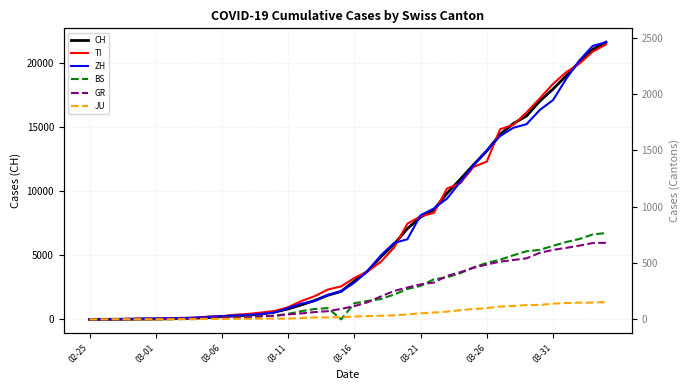

What is the difference between the ZH values at 28 and 9?

1198